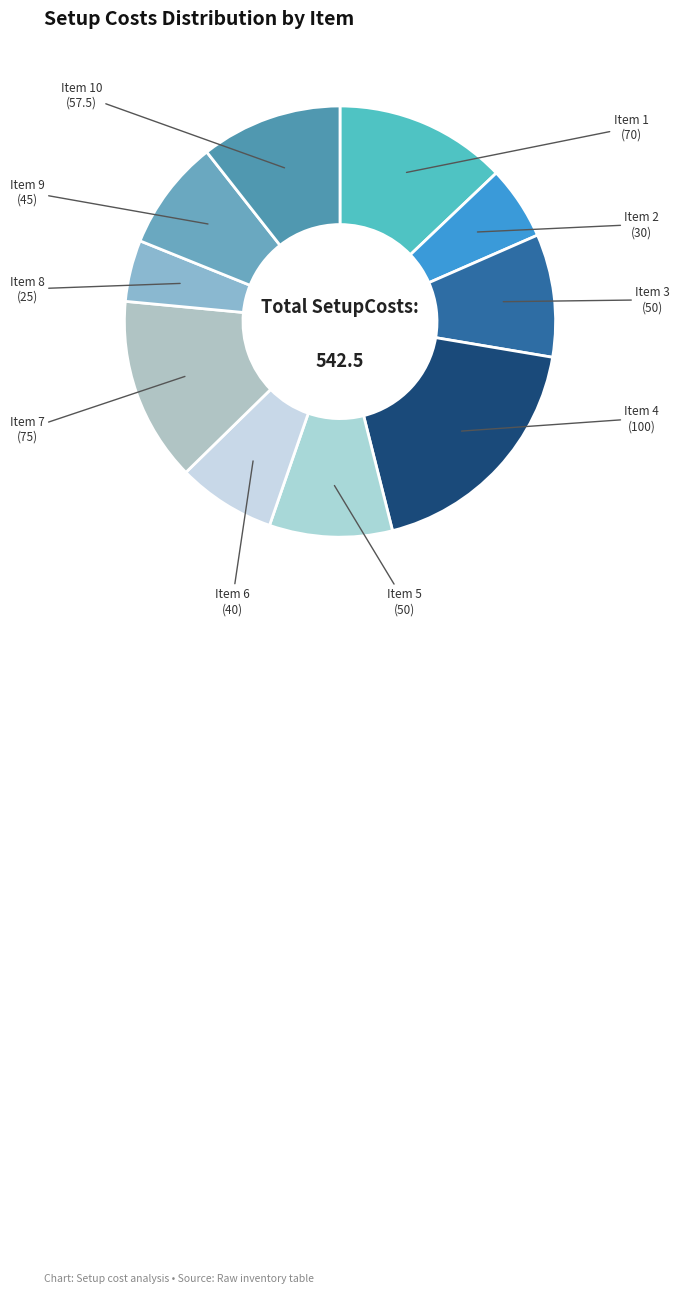

What is the ratio of the value at Item 3 to the value at Item 10?

0.9